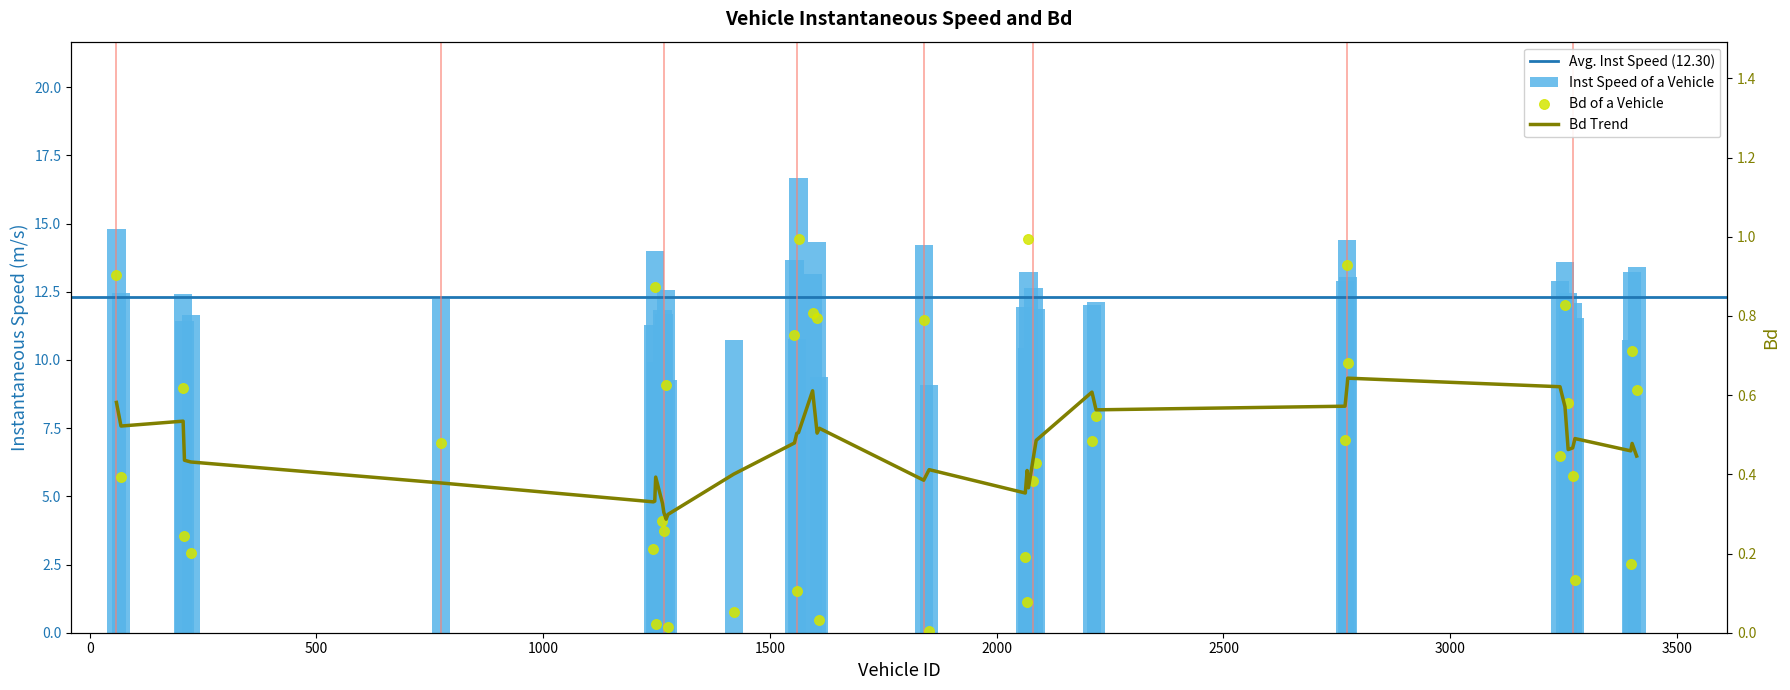

Which series has the widest spread of Y values?

instspeed